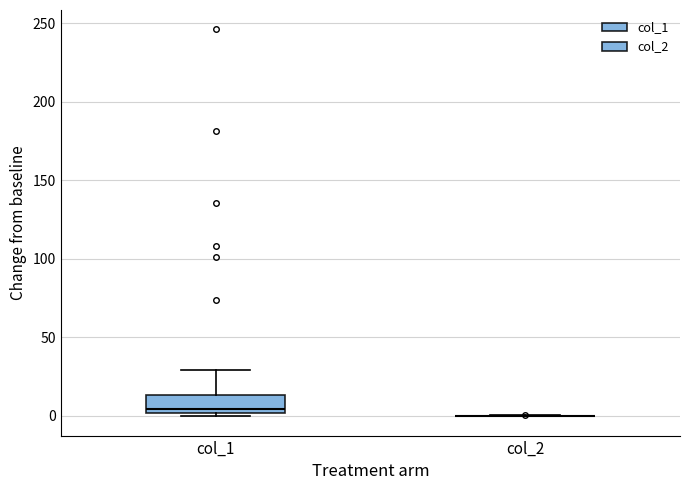

Comparing the boxes themselves (not the whiskers), which one is the tallest?

col_1